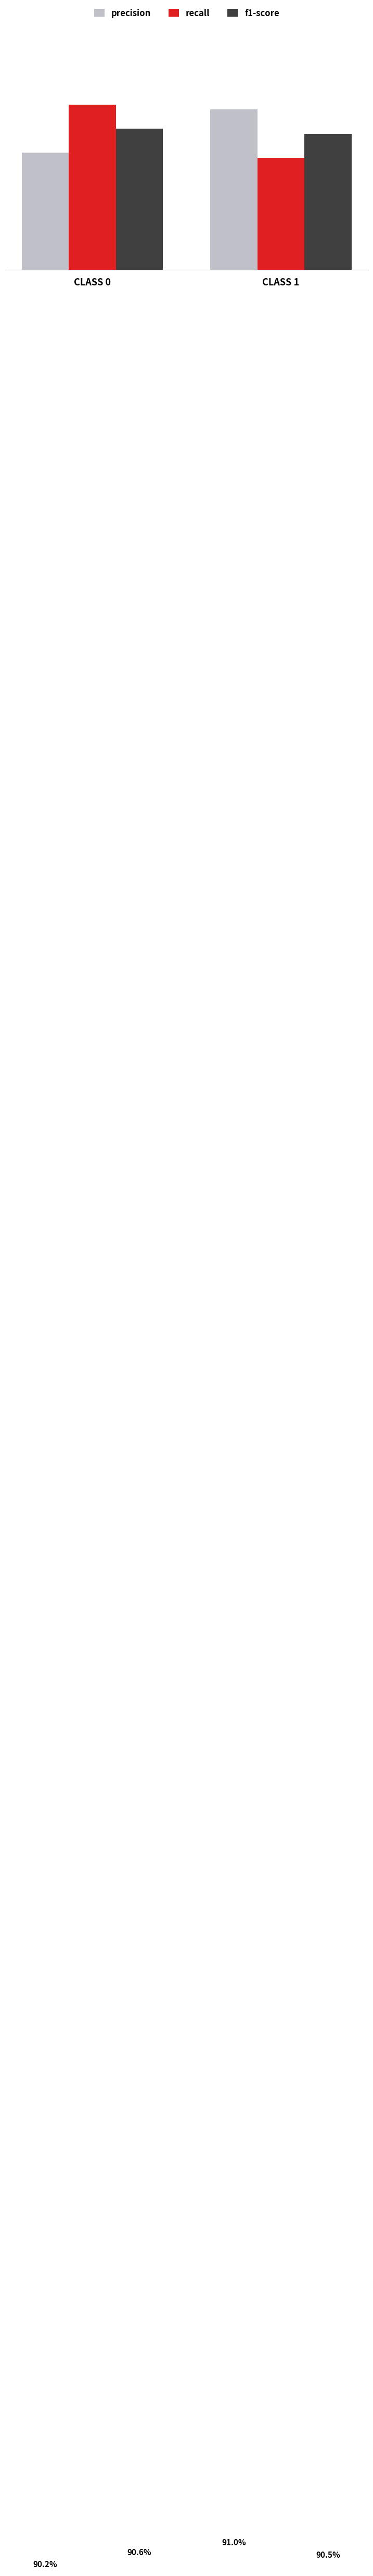

Are the bars horizontal?

No